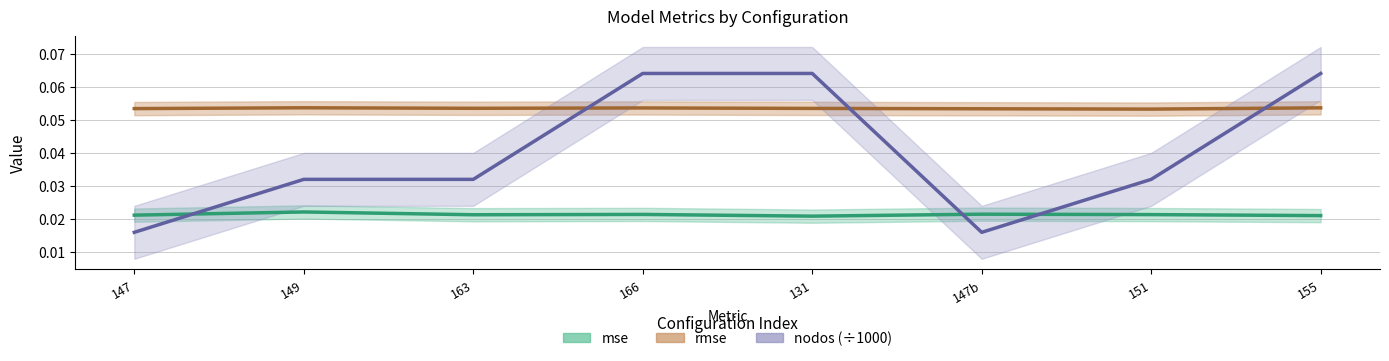

At how many categories does at least one series exceed 0?

8